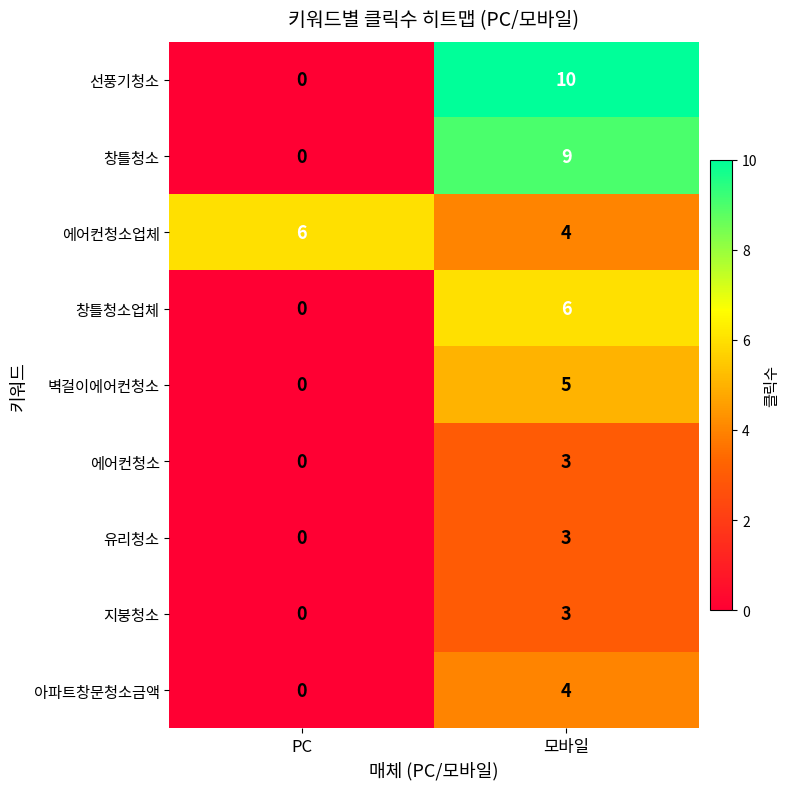

What is the average value of the 창틀청소업체 series?

3